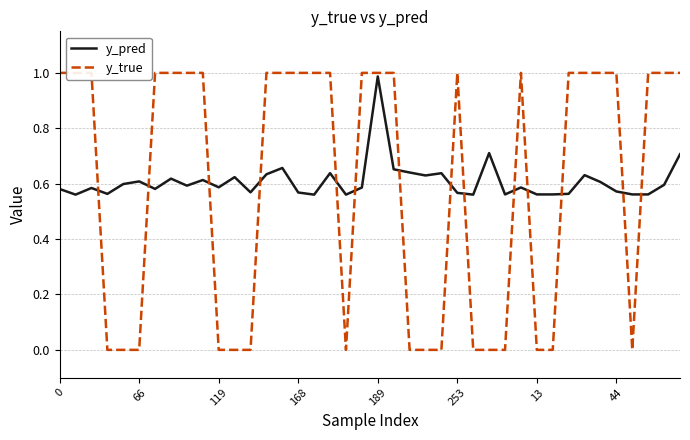

Is this an area chart (filled region under the line)?

No